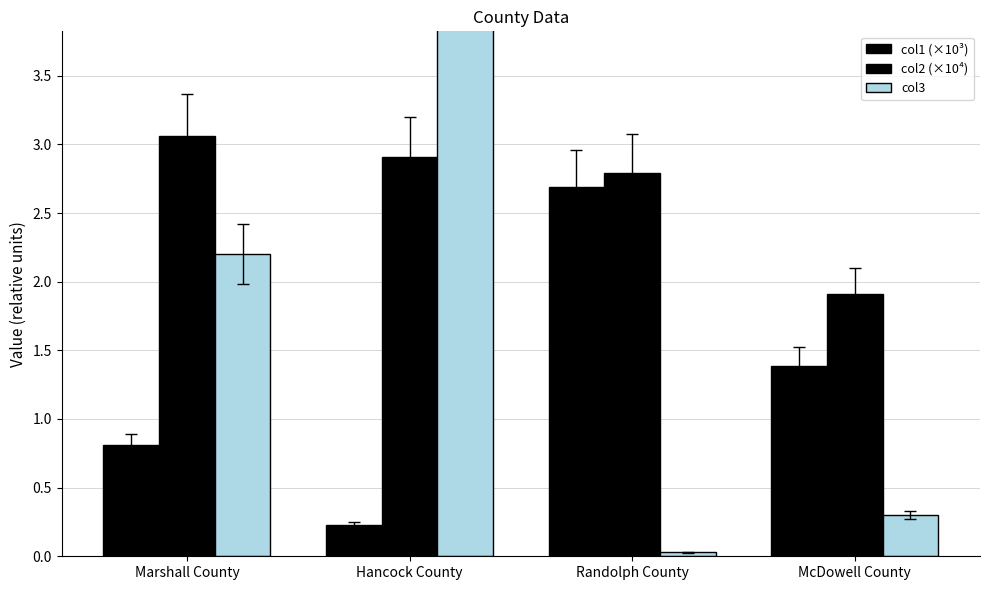

What is the difference between the second highest and second lowest values in the col3 series?

1.9